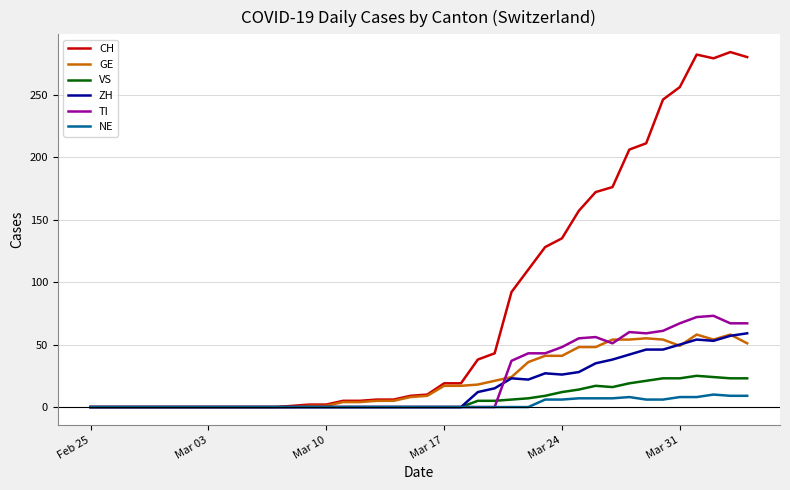

Which series has the largest total across all categories?

CH